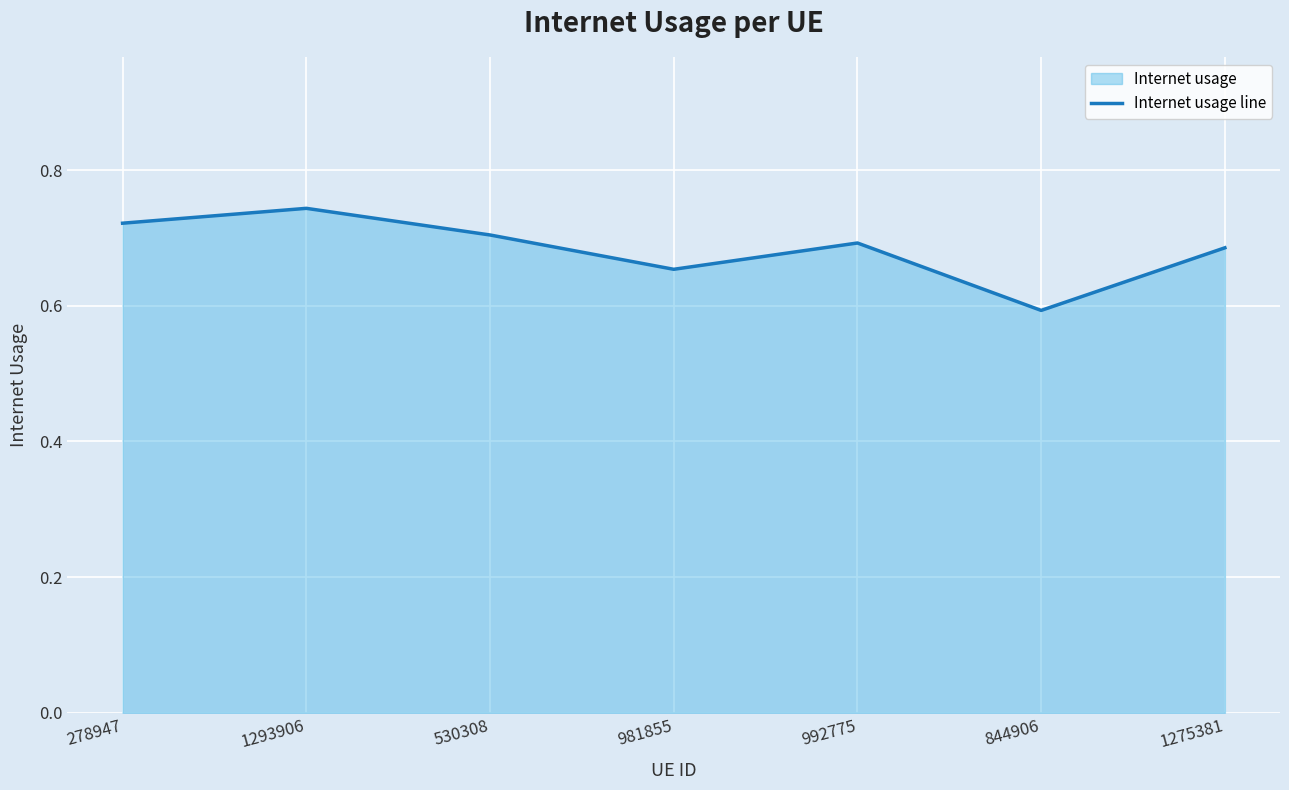

What position from the left is 530308?

3